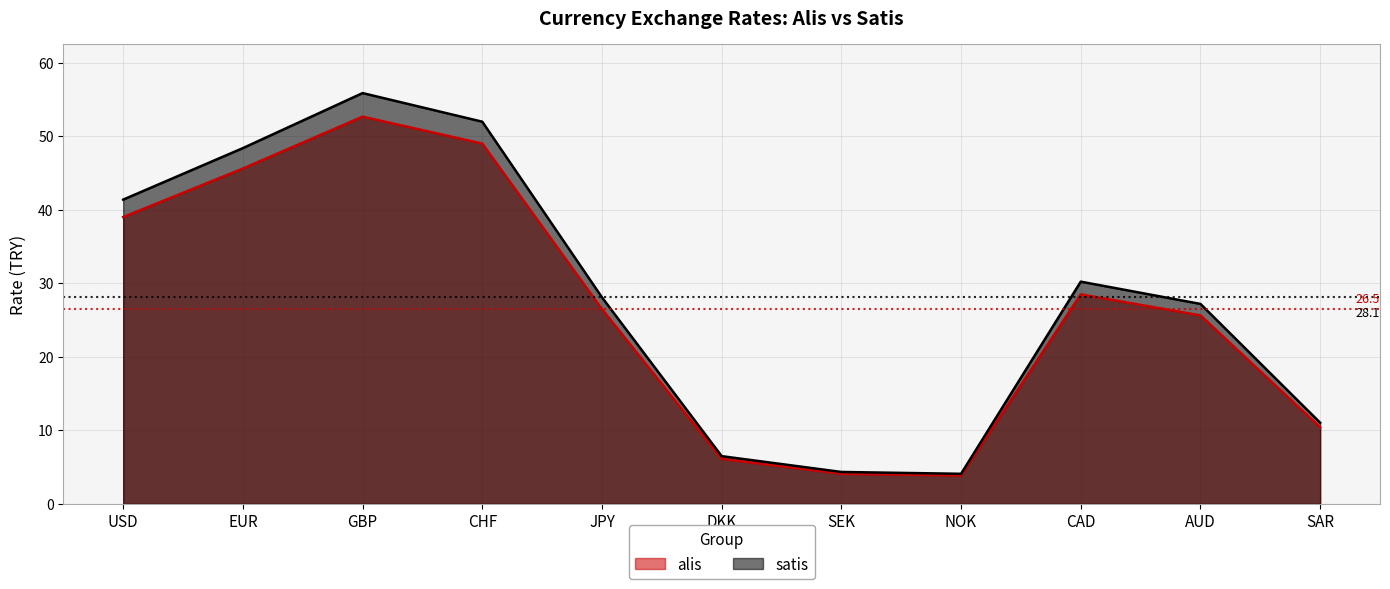

Reading left to right, list all the values displayed in this chart.

alis: 39.0	45.6	52.6	49.0	26.5	6.1	4.1	3.8	28.5	25.6	10.4
satis: 41.4	48.4	55.8	52.0	28.1	6.5	4.3	4.1	30.2	27.2	11.0